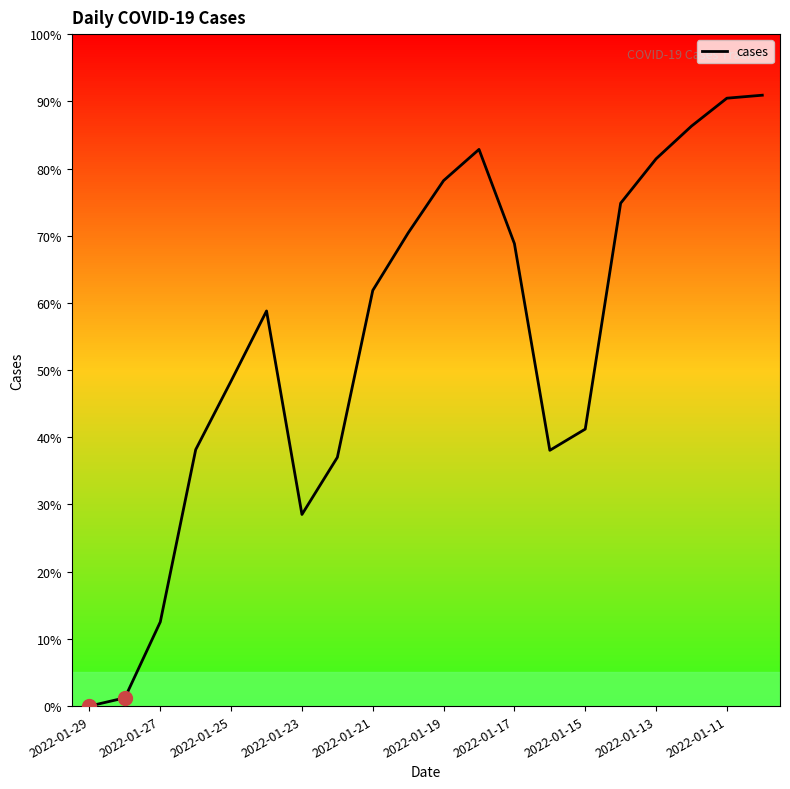

Does the chart display data point markers on the line(s)?

No